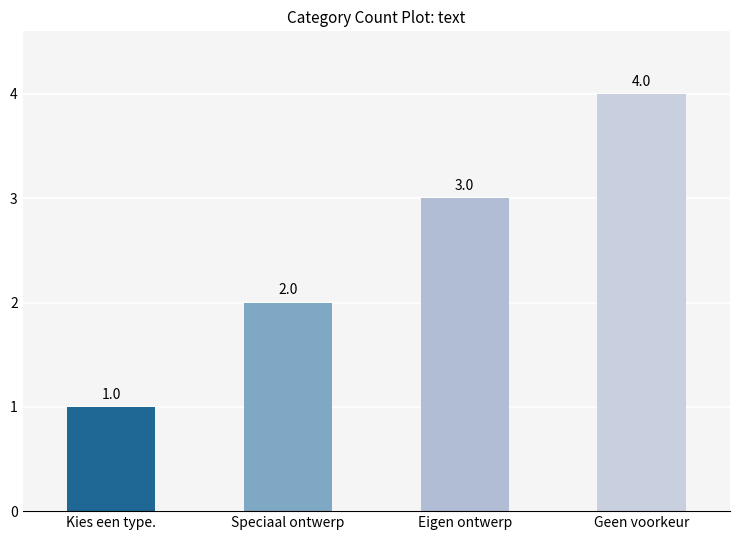

Are the bars grouped side by side (vs. stacked)?

No